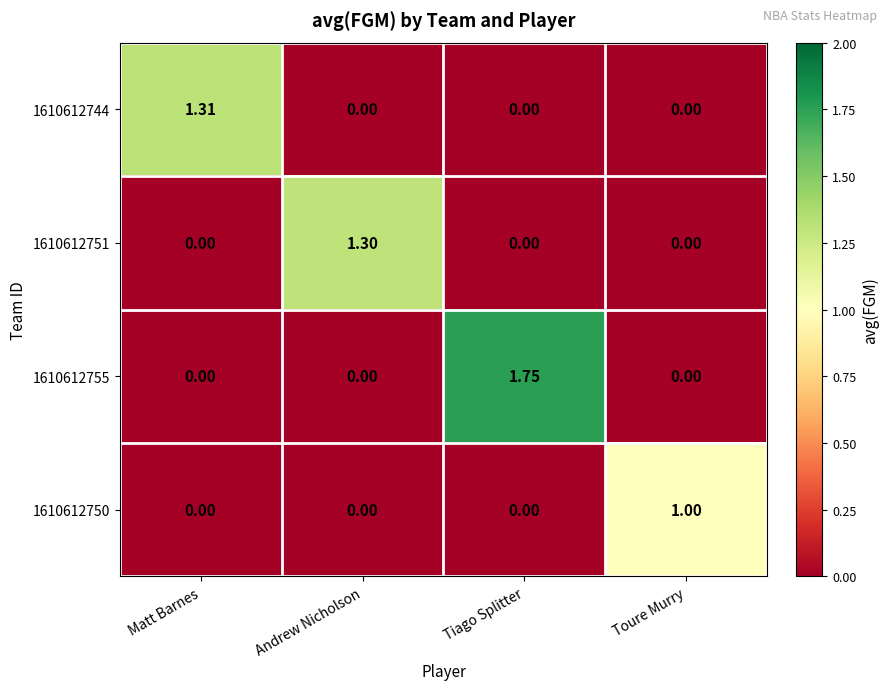

Is the value of 1610612751 at Andrew Nicholson greater than the value of 1610612750 at Matt Barnes?

Yes